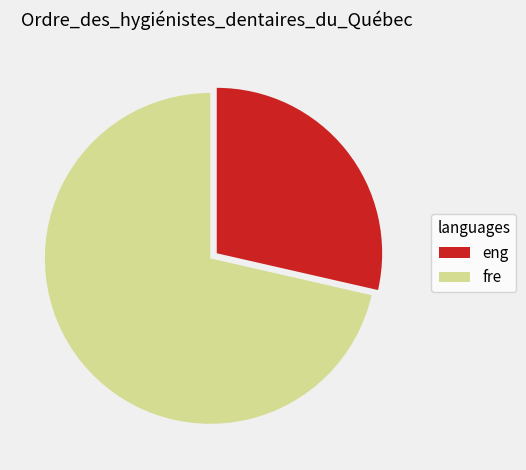

How many slices are in this pie chart?

2